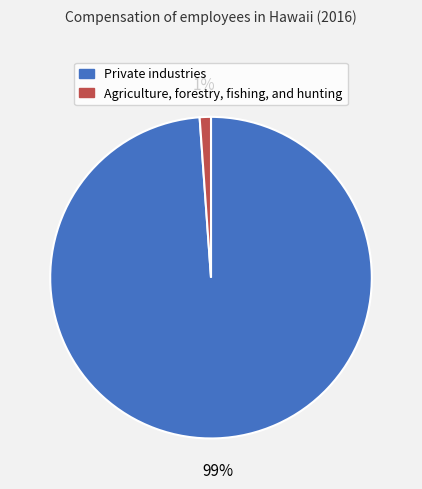

Is it true that Private industries is 85% of the pie?

False